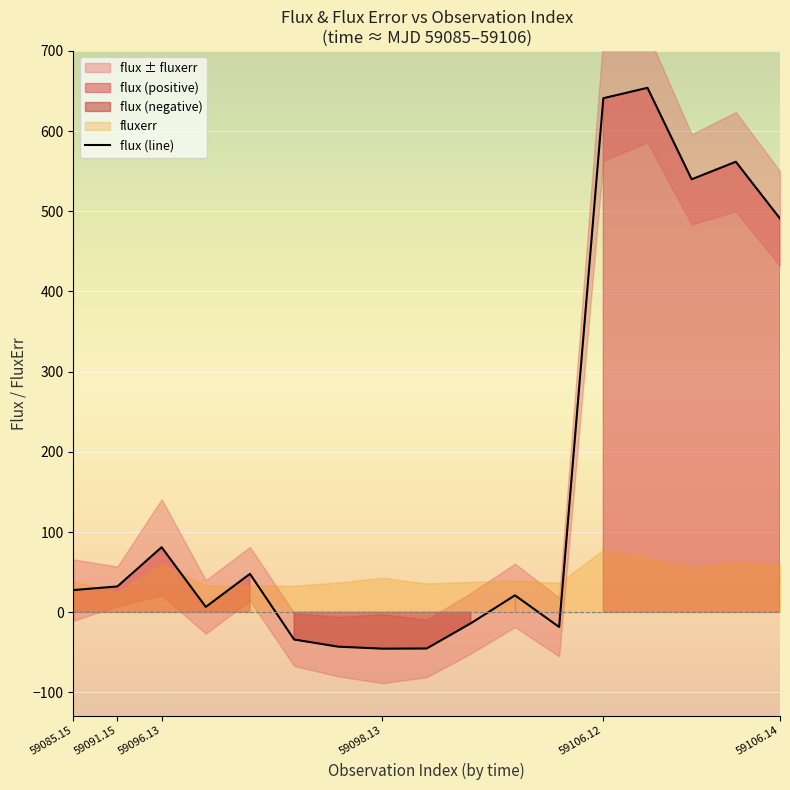

Reading left to right, list all the values displayed in this chart.

27.6	32.2	81.0	6.6	47.8	-34.1	-43.0	-45.5	-45.2	-13.8	21.0	-18.4	641.0	654.0	539.9	561.8	490.9